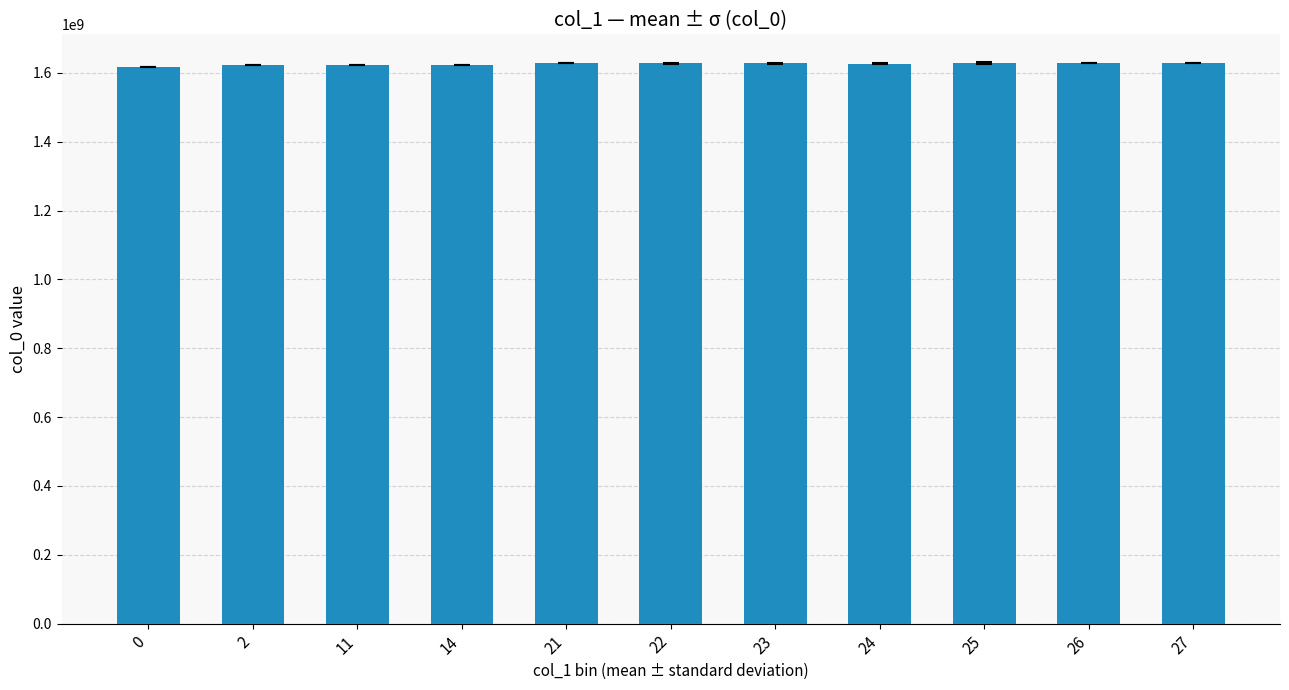

What is the sum of all values?

17886574115.6